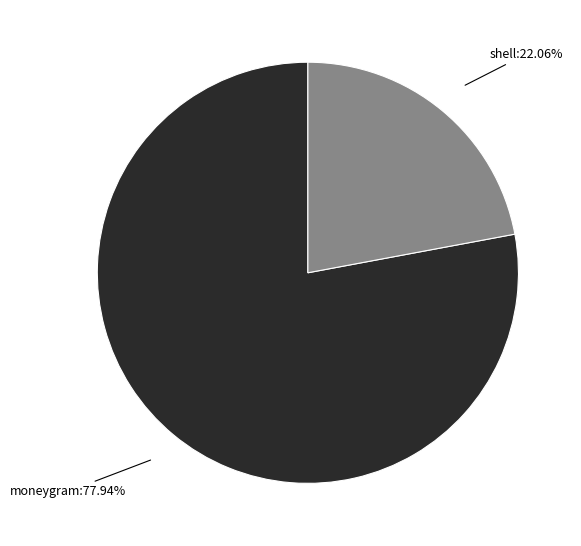

Count the number of slices in the pie.

2